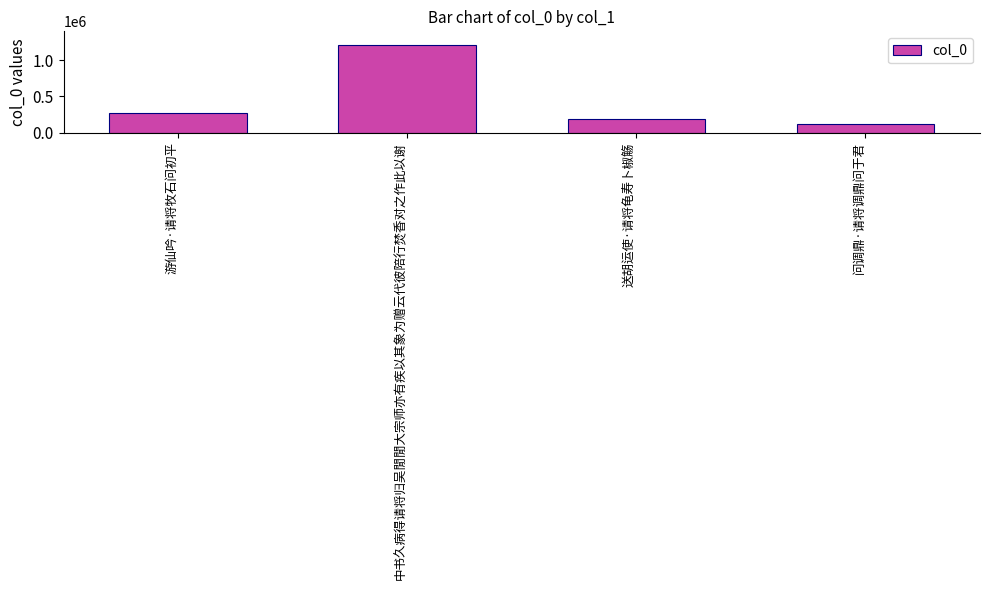

Reading left to right, extract all data points from this chart.

游仙吟·请将牧石问初平=276689	中书久病得请将归吴閒閒大宗师亦有疾以其象为赠云代彼陪行焚香对之作此以谢=1212107	送胡运使·请将龟寿卜椒觞=190354	问调鼎·请将调鼎问于君=126166